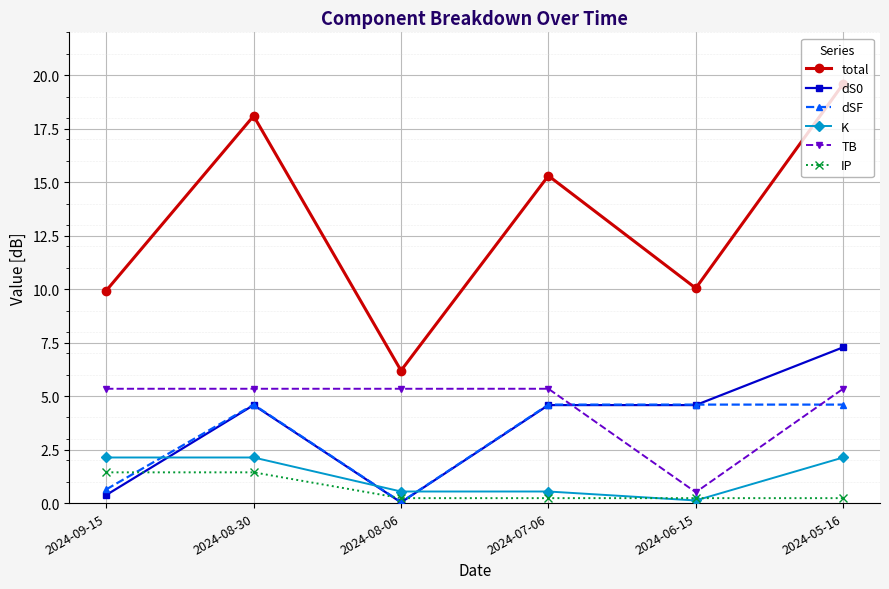

What is the difference between the maximum and minimum values in the total series?

13.4